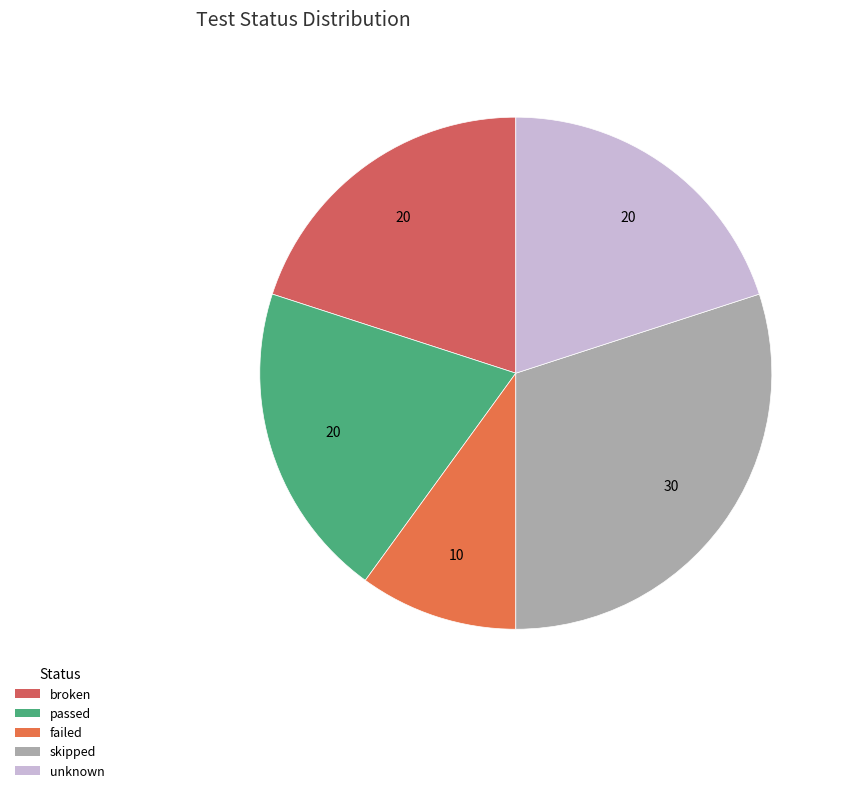

True or false: unknown accounts for 12% of the total.

False